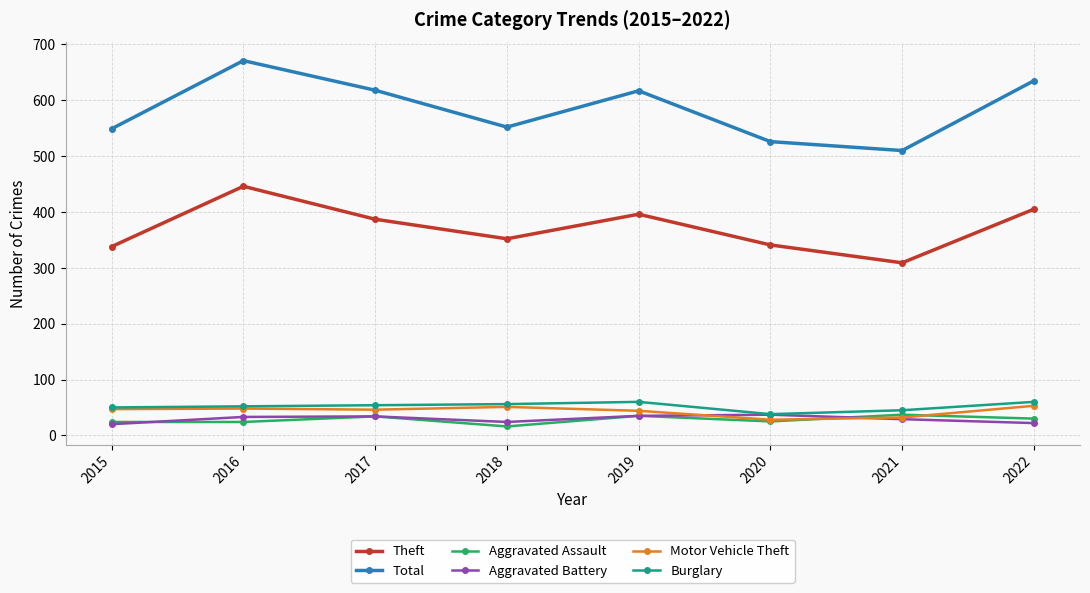

Is it true that Burglary equals 54 at 2017?

True